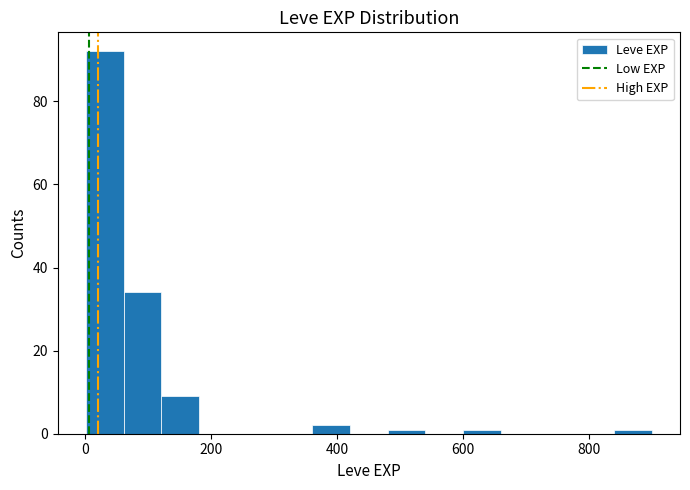

Around what value on the x-axis is the tallest bar? Give the approximate position of its centre, as read against the axis.

40